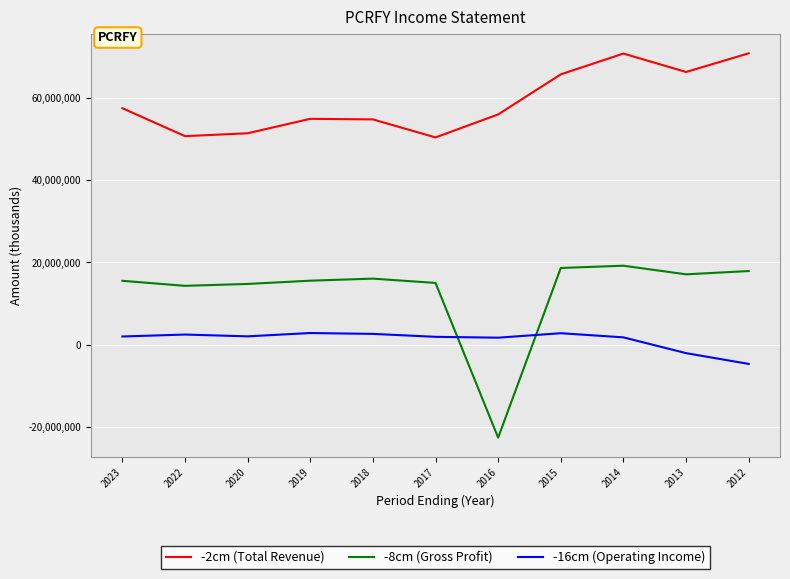

True or false: -16cm (Operating Income) has more than 0 interior local peaks.

True